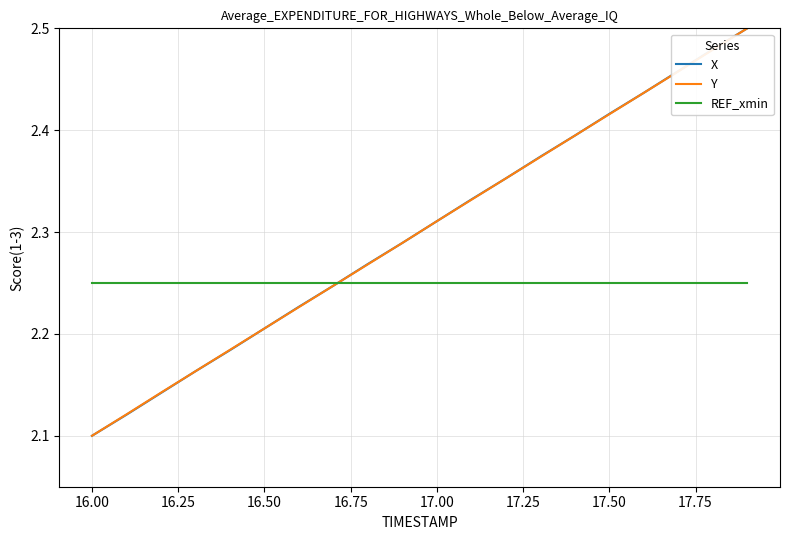

At which category does the chart reach its minimum across all series?

16.00